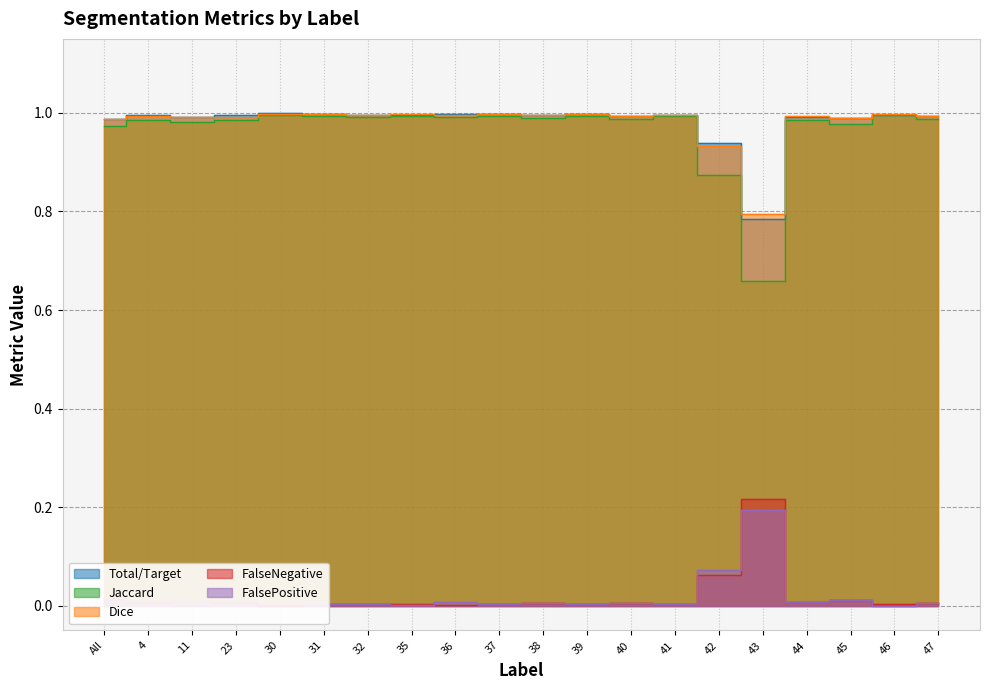

What is the difference between the maximum and minimum values in the Jaccard series?

0.3